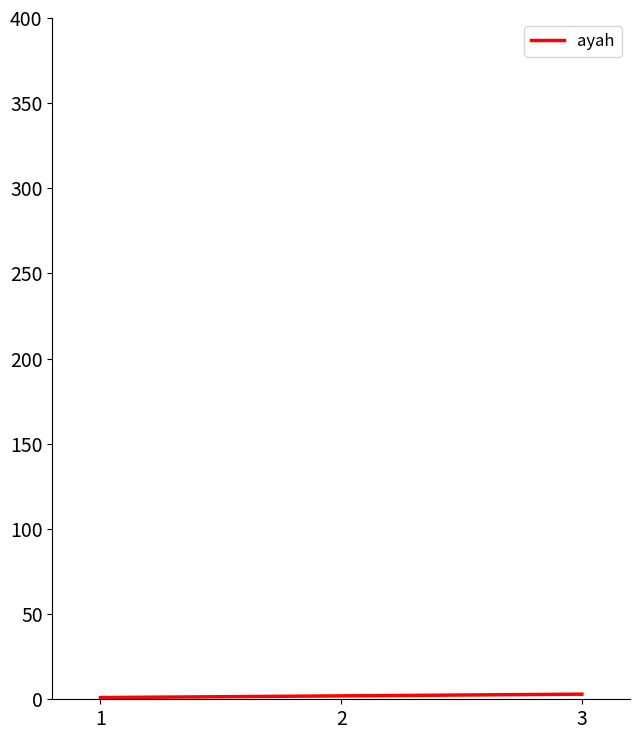

What is the sum of all values?

6